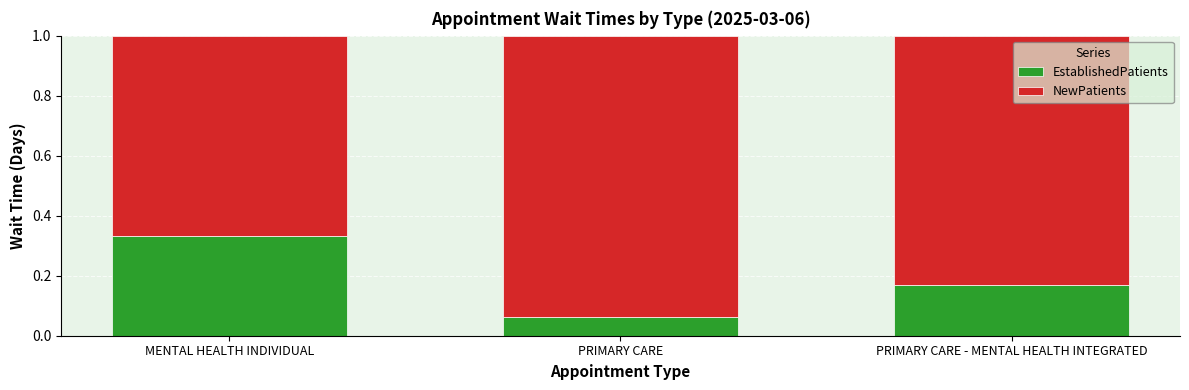

At which label does EstablishedPatients reach its peak?

MENTAL HEALTH INDIVIDUAL